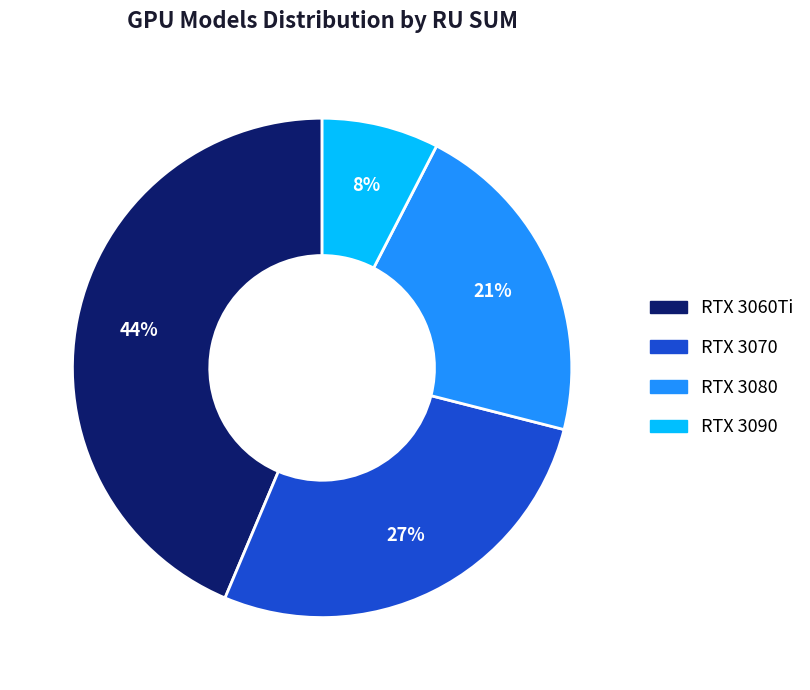

To the nearest percent, what is the difference between the largest and smallest slice percentages?

36%